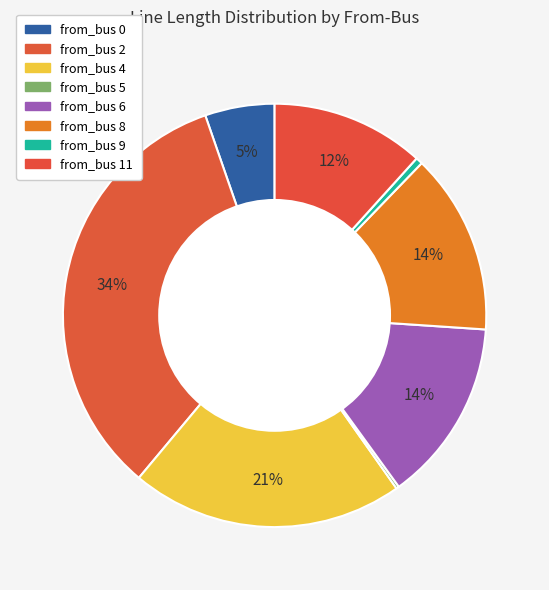

Which category has the smallest portion of the pie?

from_bus_5